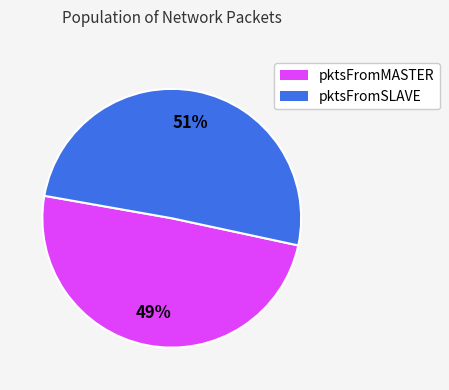

Approximately how many times larger is the value at pktsFromMASTER compared to pktsFromSLAVE?

1.0